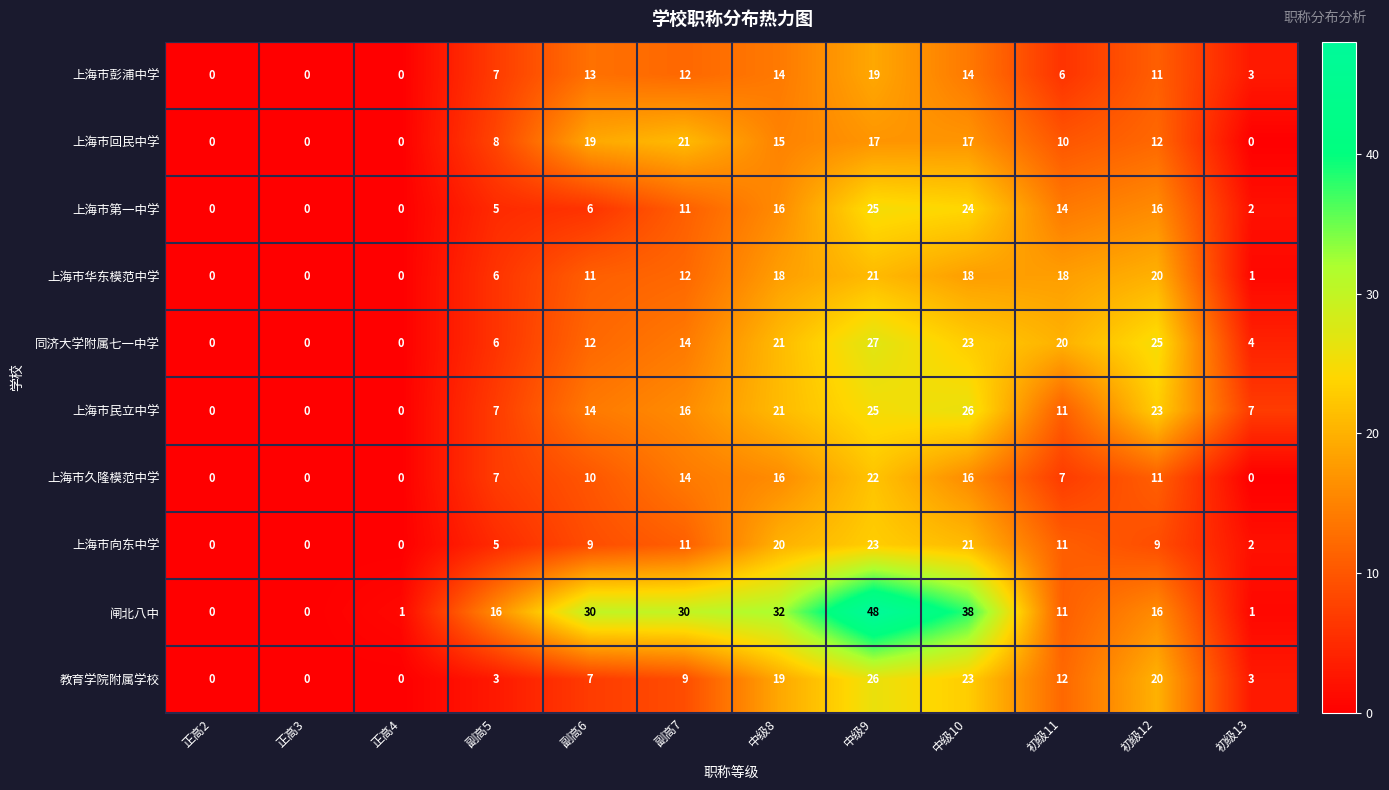

The value of 闸北八中 at 初级11 is 11. True or false?

True